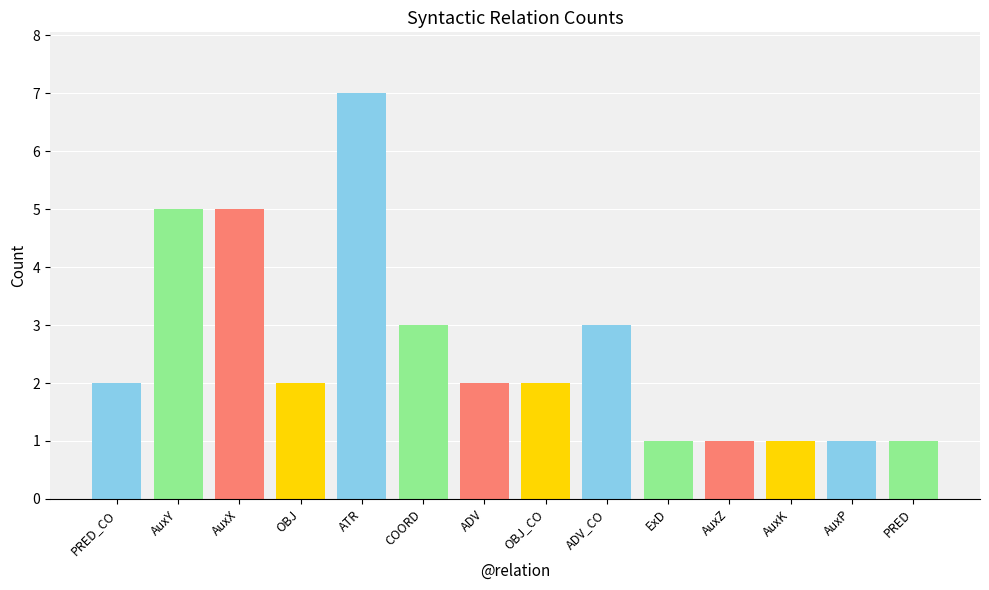

Which category has the highest value across all series?

ATR